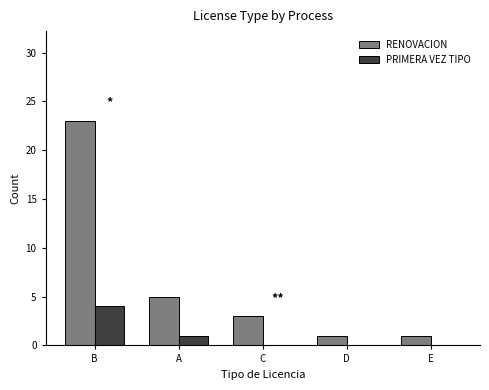

Which series has the largest total across all categories?

RENOVACION